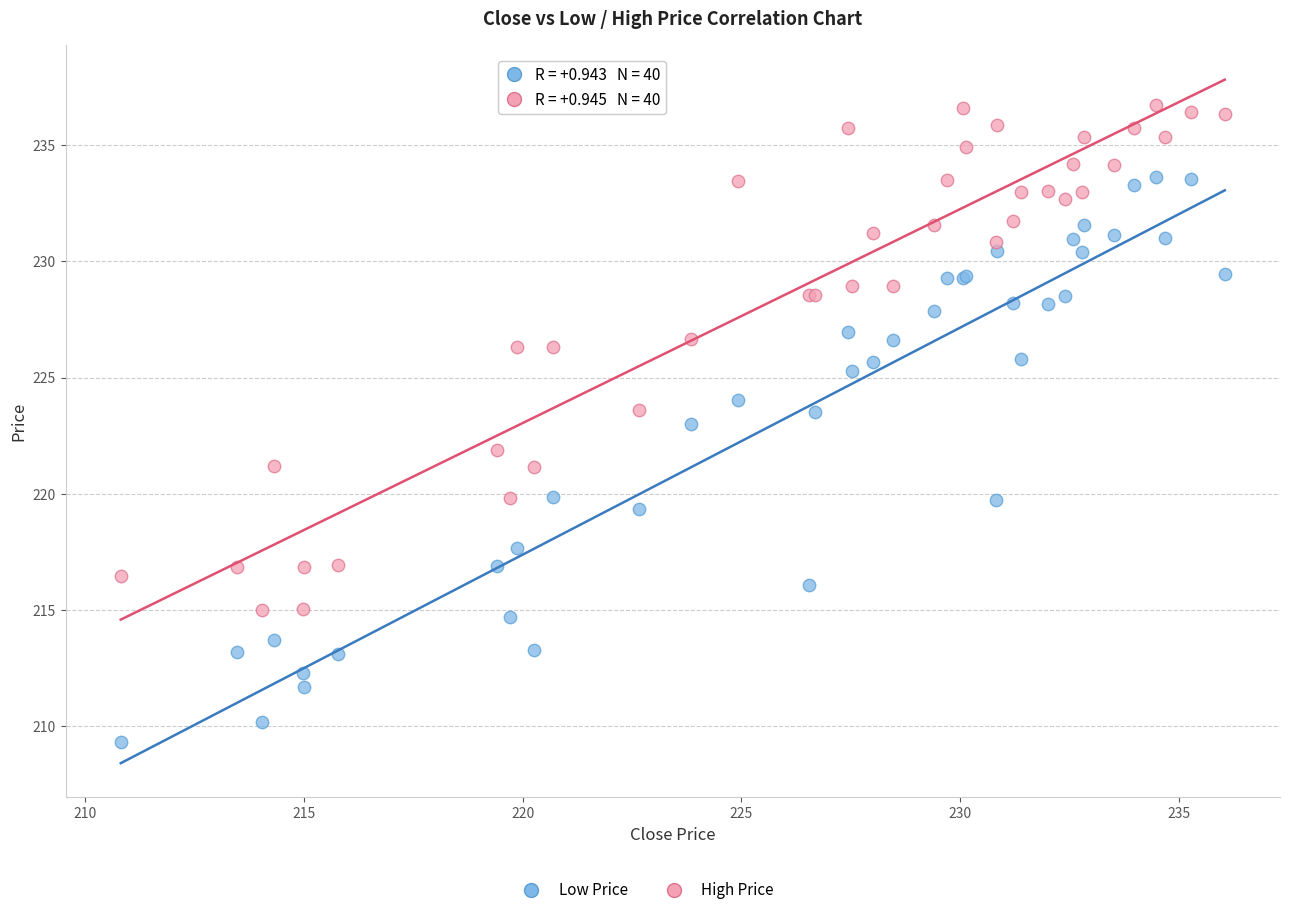

What is the X range (max minus min) for the scatter plot?

25.2